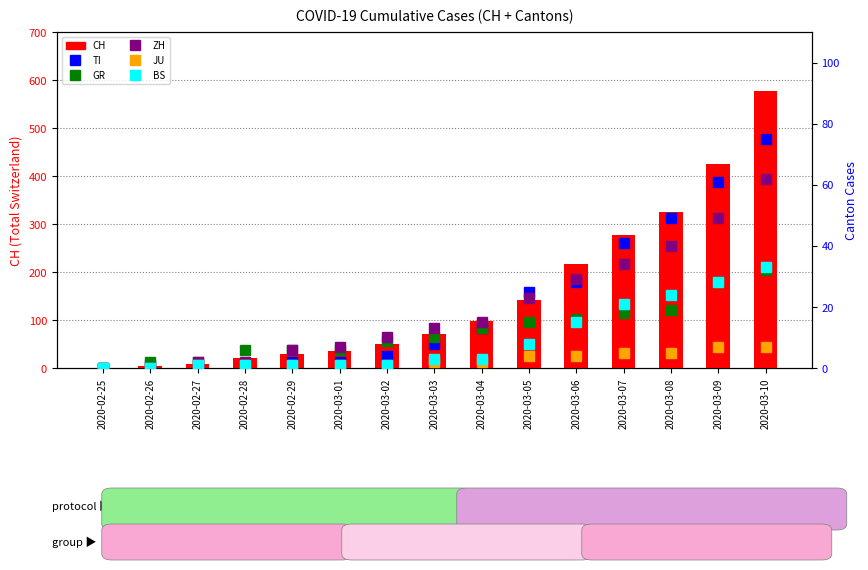

What are all the series names shown in the legend?

CH, TI, GR, ZH, JU, BS